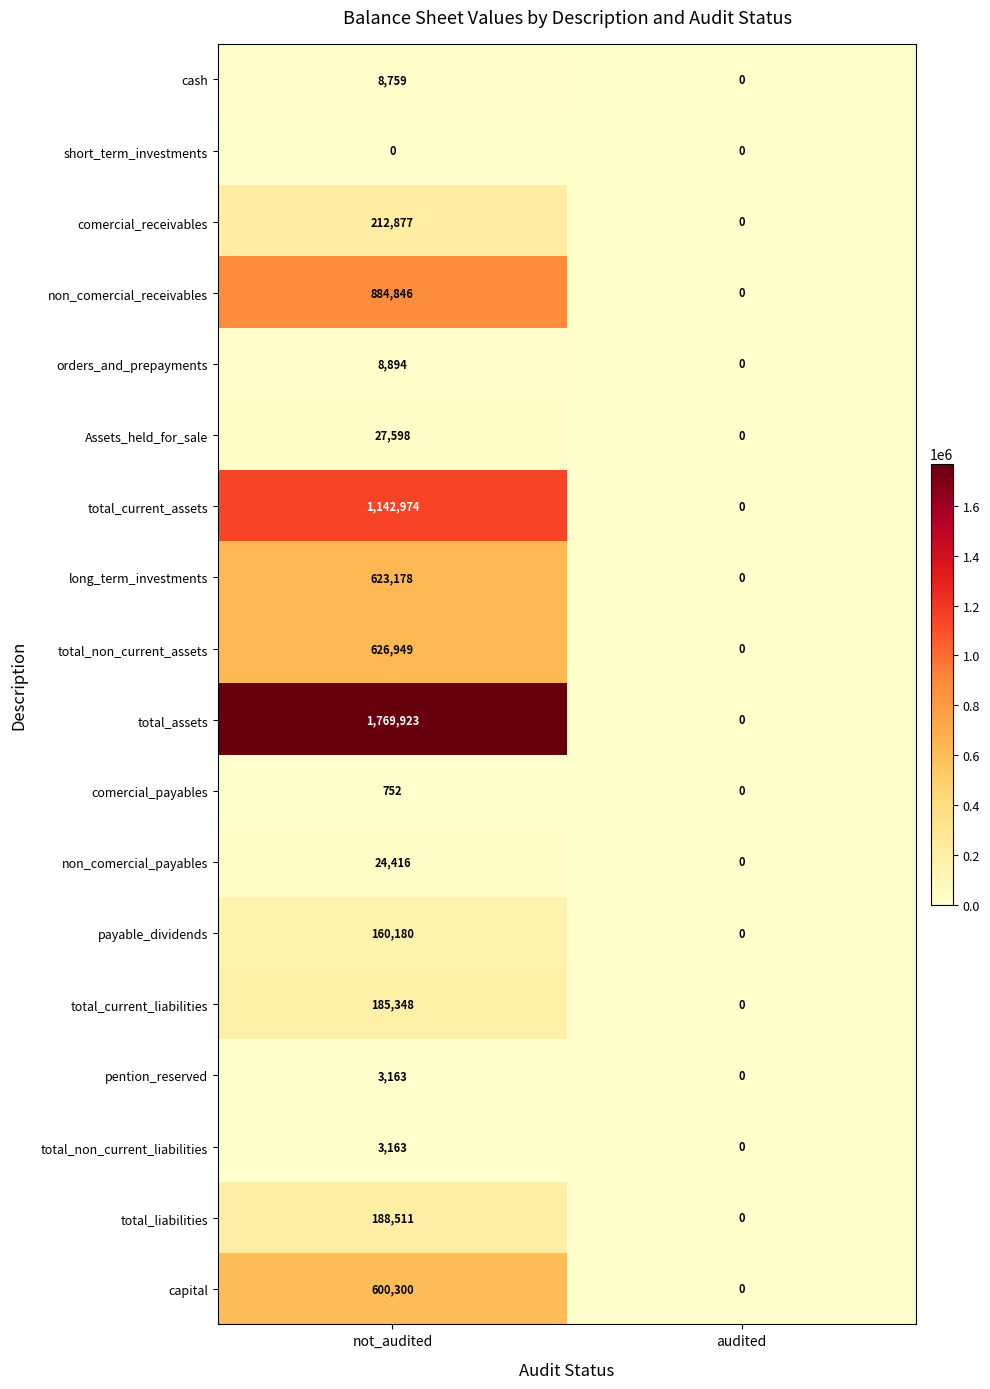

At which category does the chart reach its peak across all series?

not_audited